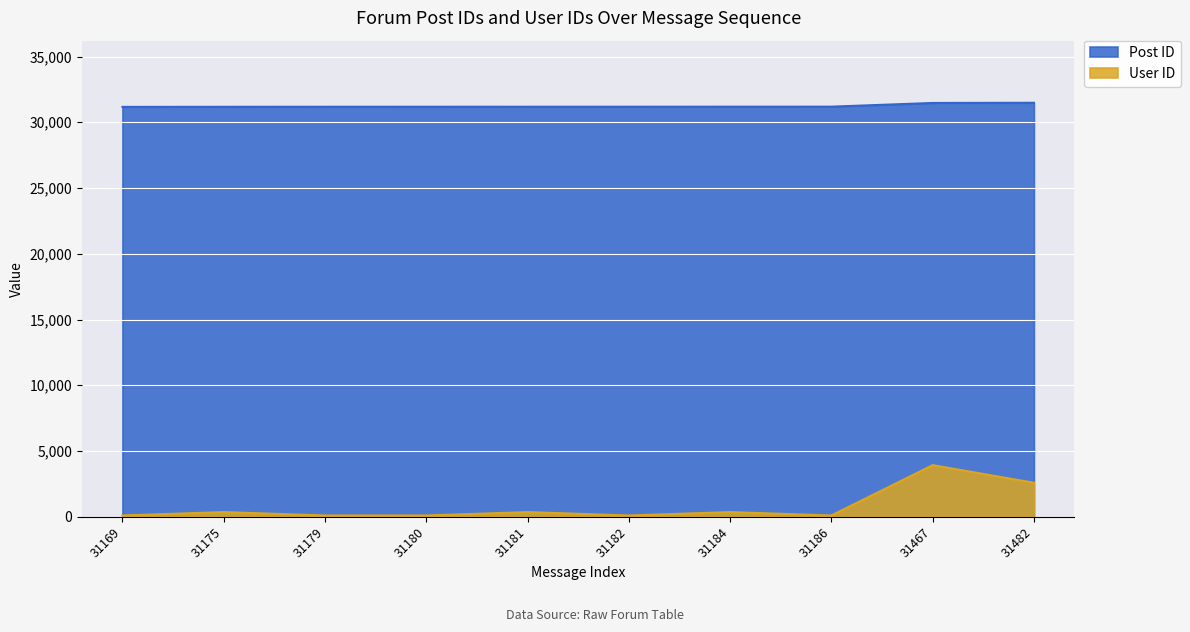

Which series has the largest total across all categories?

Post ID